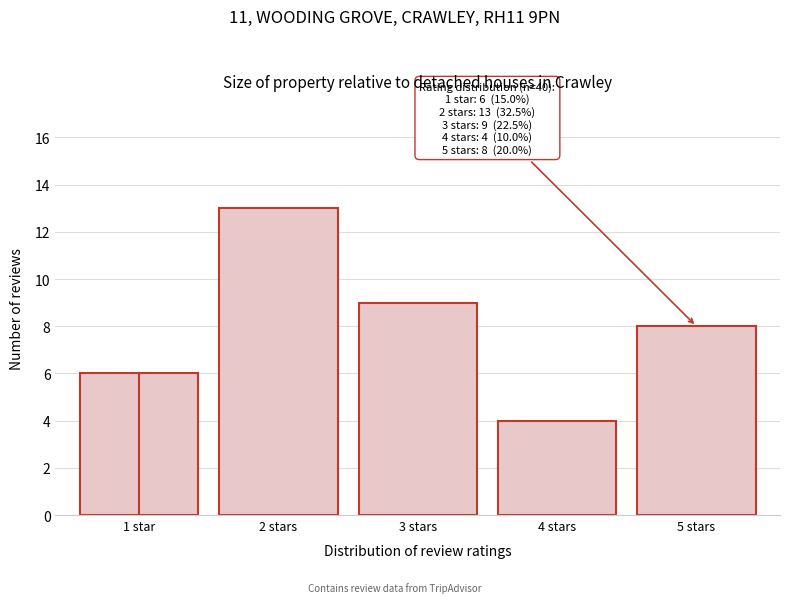

Reading left to right, what are all the values shown in this chart?

6	13	9	4	8